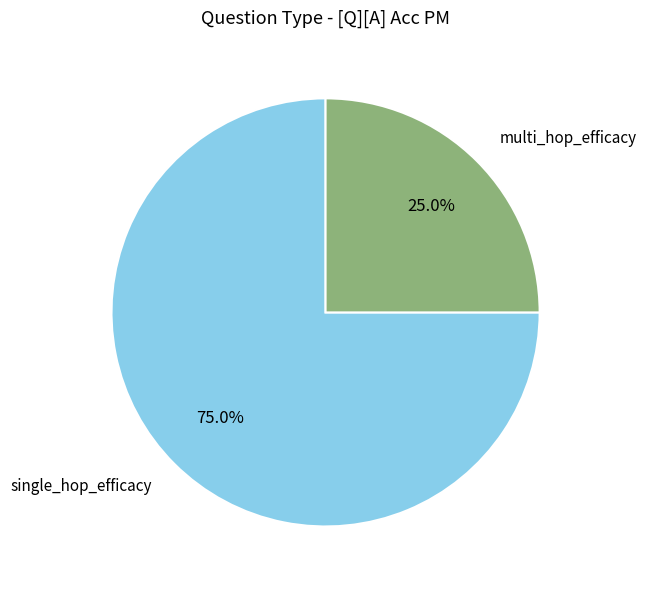

Count the number of slices in the pie.

2